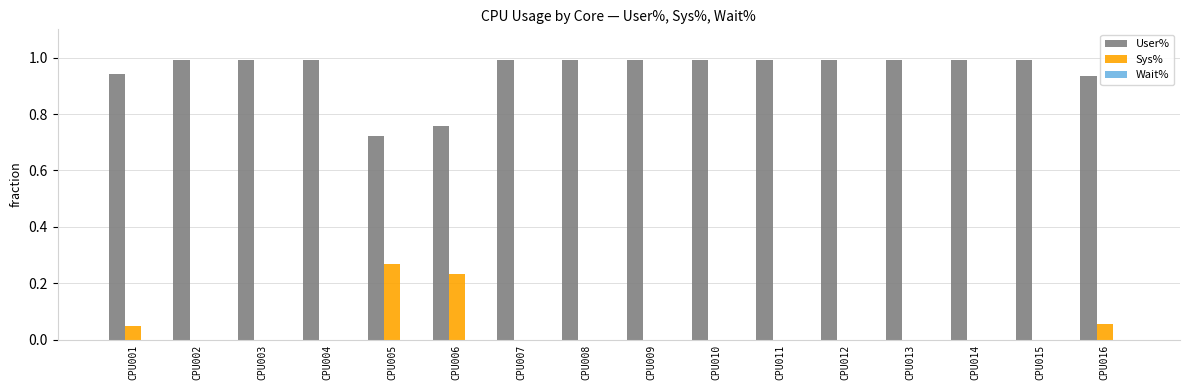

What is the spread (max minus min) of values at CPU007?

1.0